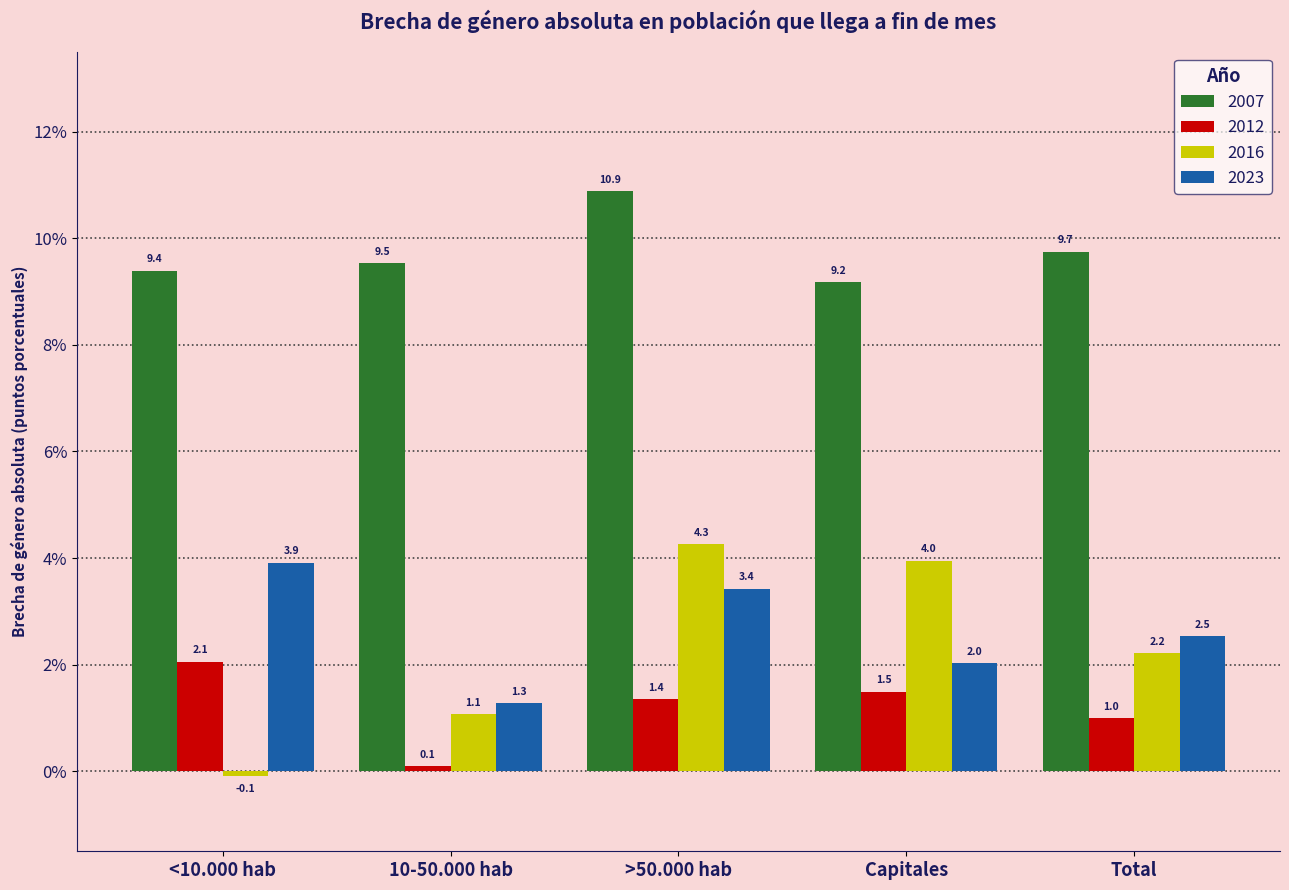

Between 10-50.000 hab and Total, which series saw the biggest shift?

2023